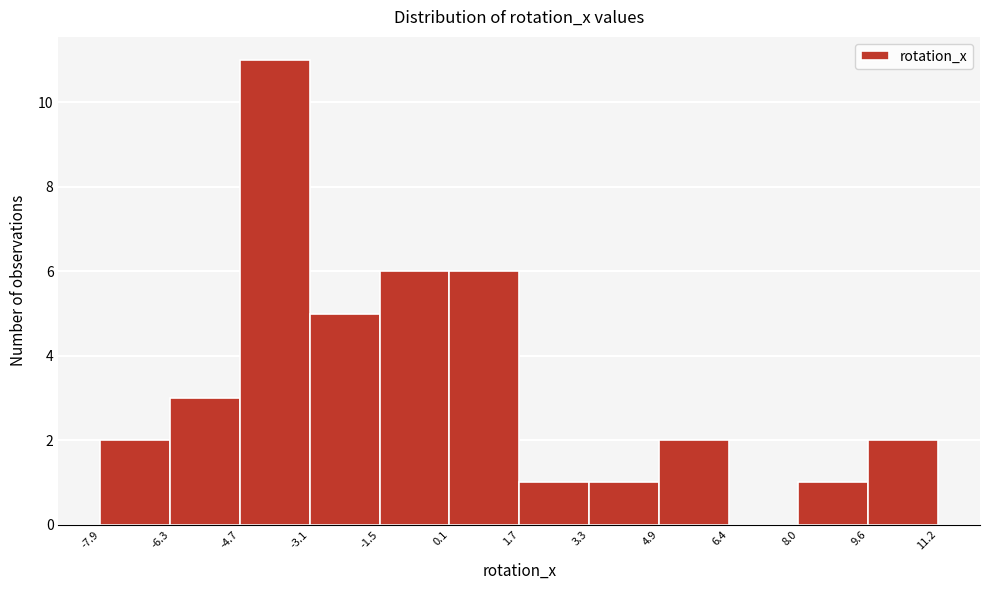

Reading left to right, list every bar in this chart as the range it spans on the x-axis followed by its height. The values are not printed on the chart, so give them approximately, as read against the axis.

-7.9 to -6.3: 2
-6.3 to -4.7: 3
-4.7 to -3.1: 11
-3.1 to -1.5: 5
-1.5 to 0.1: 6
0.1 to 1.7: 6
1.7 to 3.3: 1
3.3 to 4.9: 1
4.9 to 6.4: 2
6.4 to 8.0: 0
8.0 to 9.6: 1
9.6 to 11.2: 2